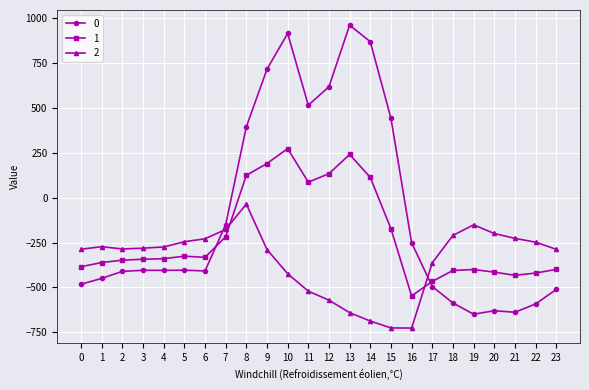

Between which two adjacent categories do 0 and 2 first intersect?

6 and 7